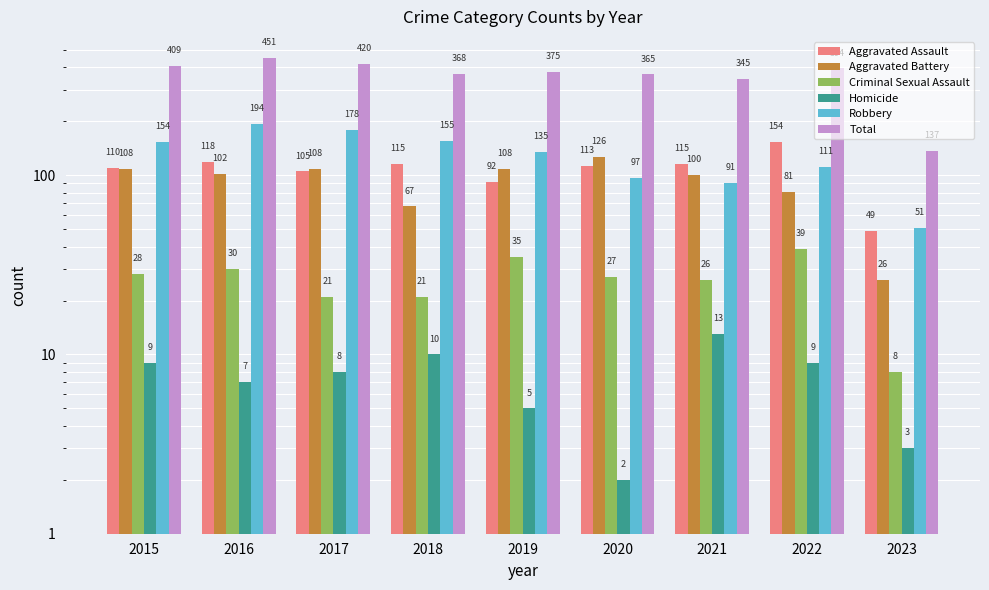

What is the total value across all series at 2020?

730